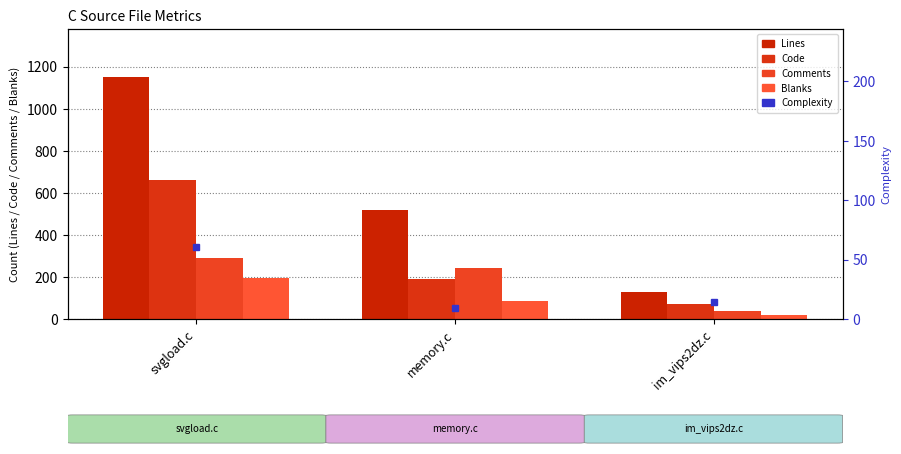

What is the difference between the Code values at im_vips2dz.c and memory.c?

118